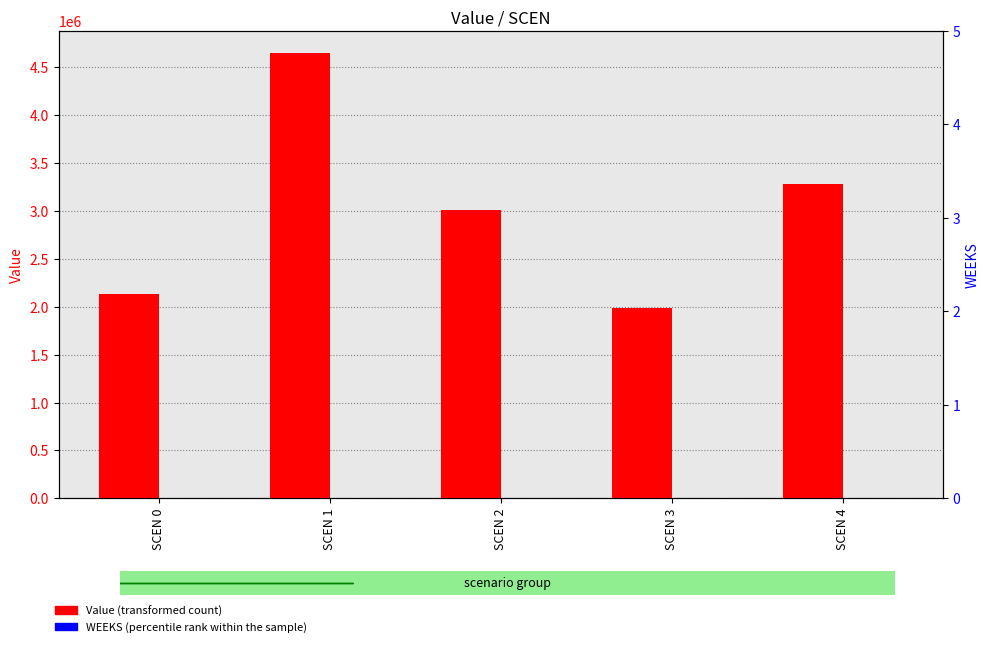

Which series has the widest spread of values?

Value